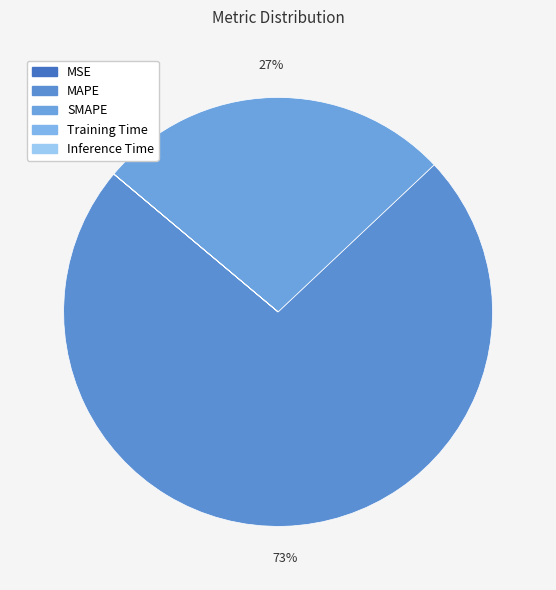

True or false: Inference Time accounts for 0% of the total.

True